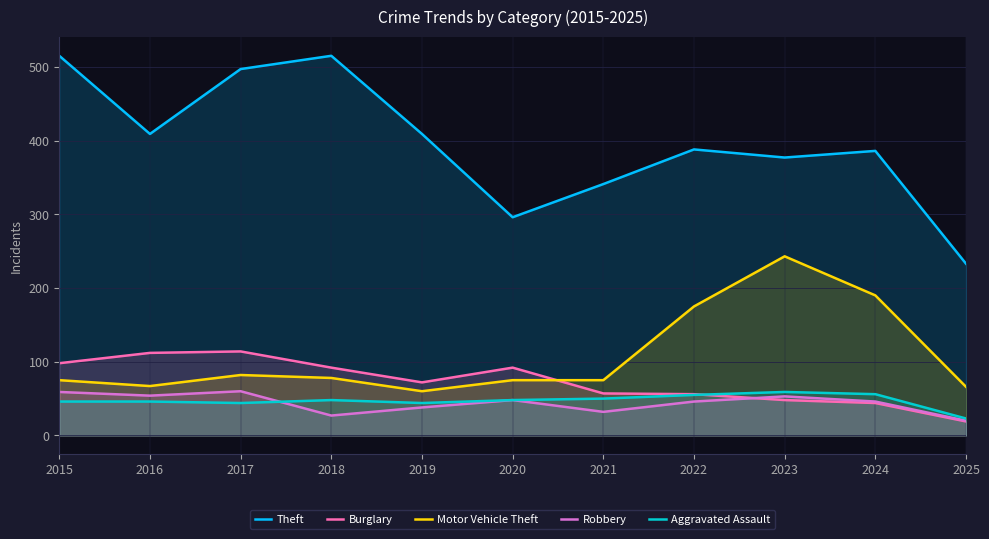

Reading right to left, transcribe all the data shown in this chart.

Theft: 2025=233	2024=386	2023=377	2022=388	2021=341	2020=296	2019=409	2018=515	2017=497	2016=409	2015=515
Burglary: 2025=19	2024=44	2023=48	2022=56	2021=57	2020=92	2019=72	2018=92	2017=114	2016=112	2015=98
Motor Vehicle Theft: 2025=66	2024=190	2023=243	2022=175	2021=75	2020=75	2019=60	2018=78	2017=82	2016=67	2015=75
Robbery: 2025=20	2024=46	2023=53	2022=46	2021=32	2020=48	2019=38	2018=27	2017=60	2016=54	2015=59
Aggravated Assault: 2025=23	2024=56	2023=59	2022=55	2021=50	2020=48	2019=44	2018=48	2017=44	2016=46	2015=46